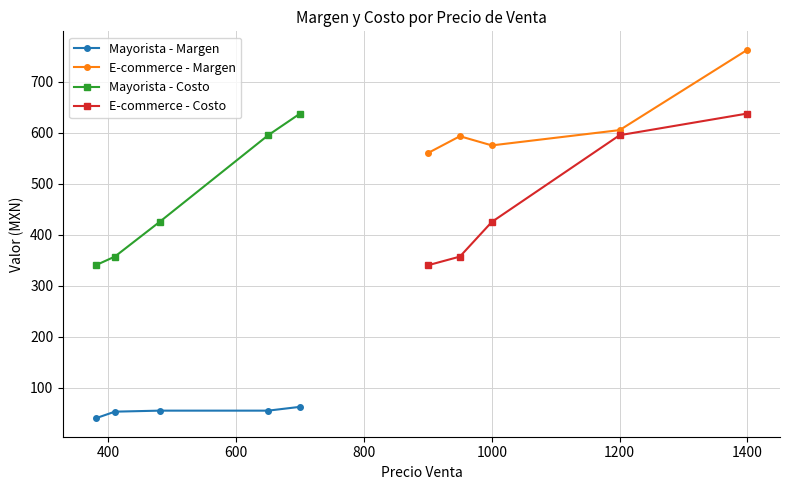

True or false: Mayorista - Costo and Mayorista - Margen intersect in this chart.

False